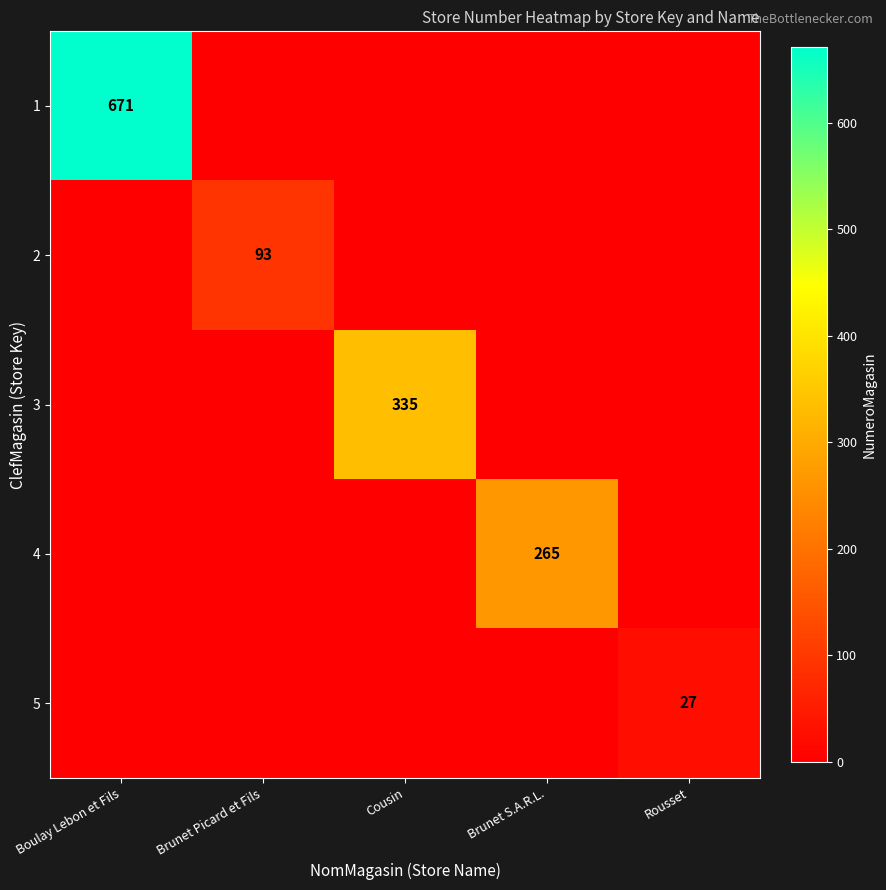

Is it true that 1 equals 1062 at Boulay Lebon et Fils?

False